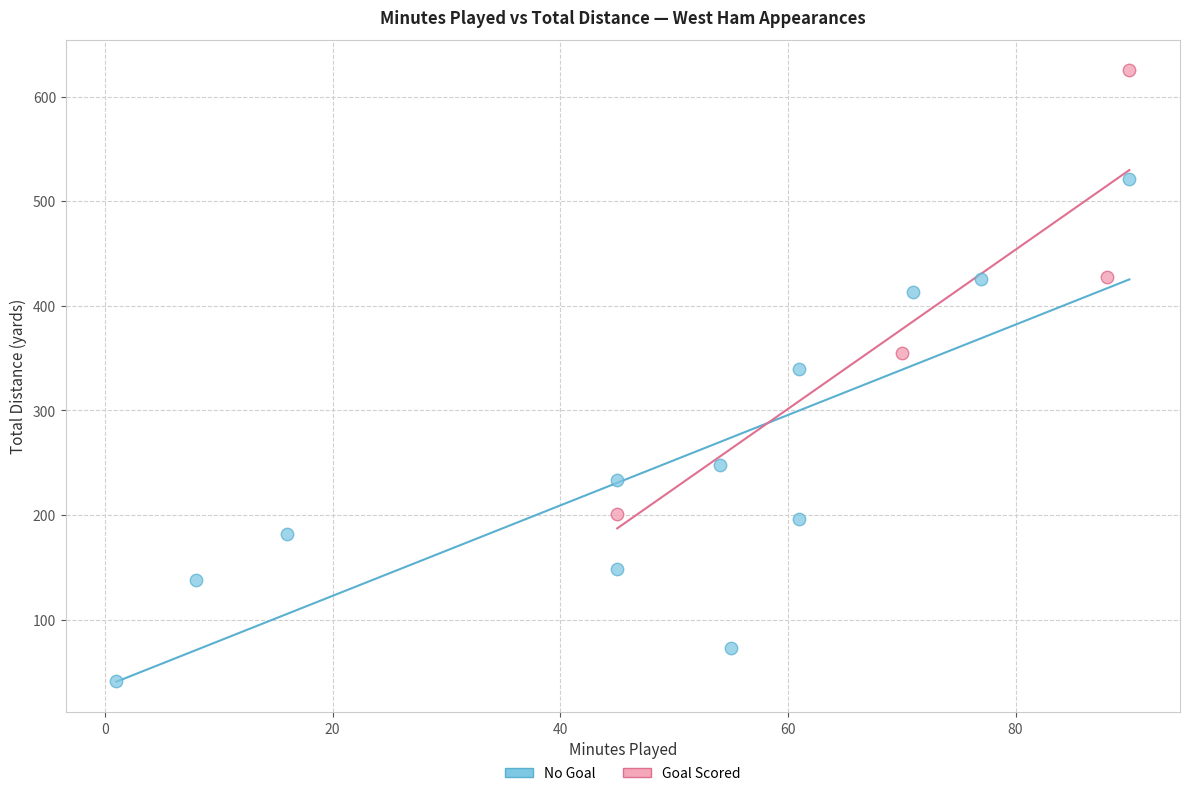

Which series has the largest Y range (max minus min)?

No Goal